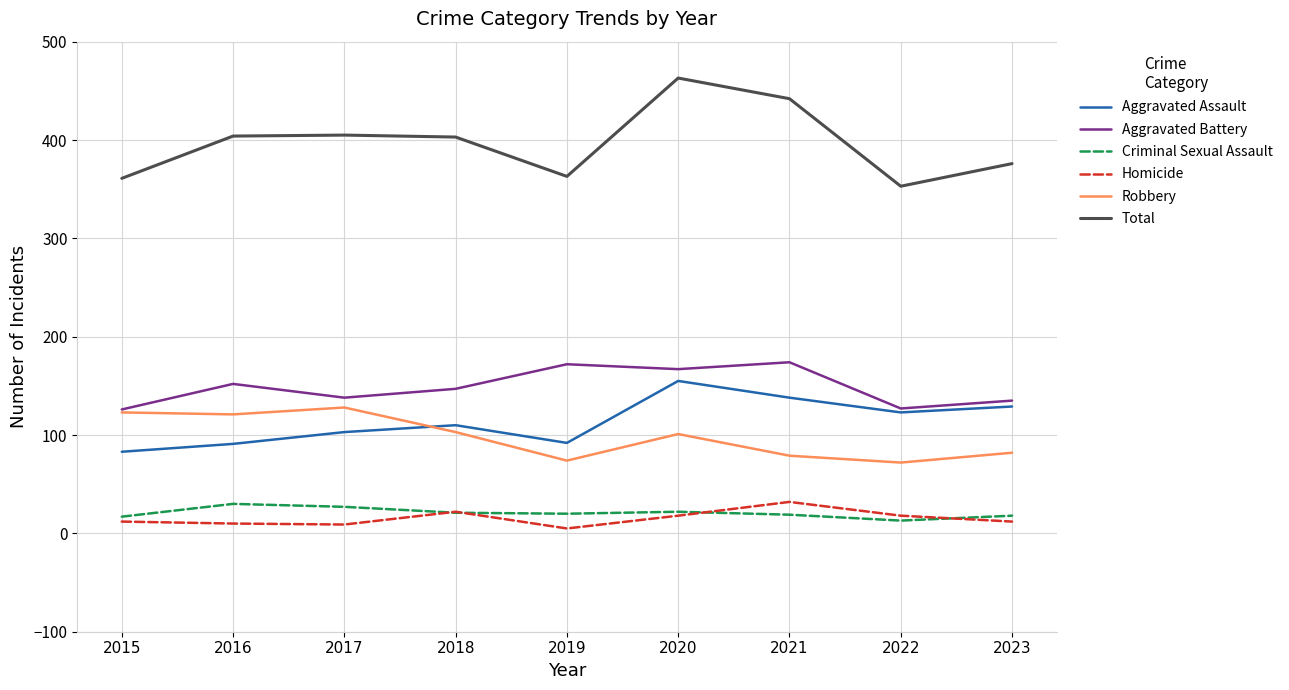

Where is the first local minimum for Aggravated Battery?

2017